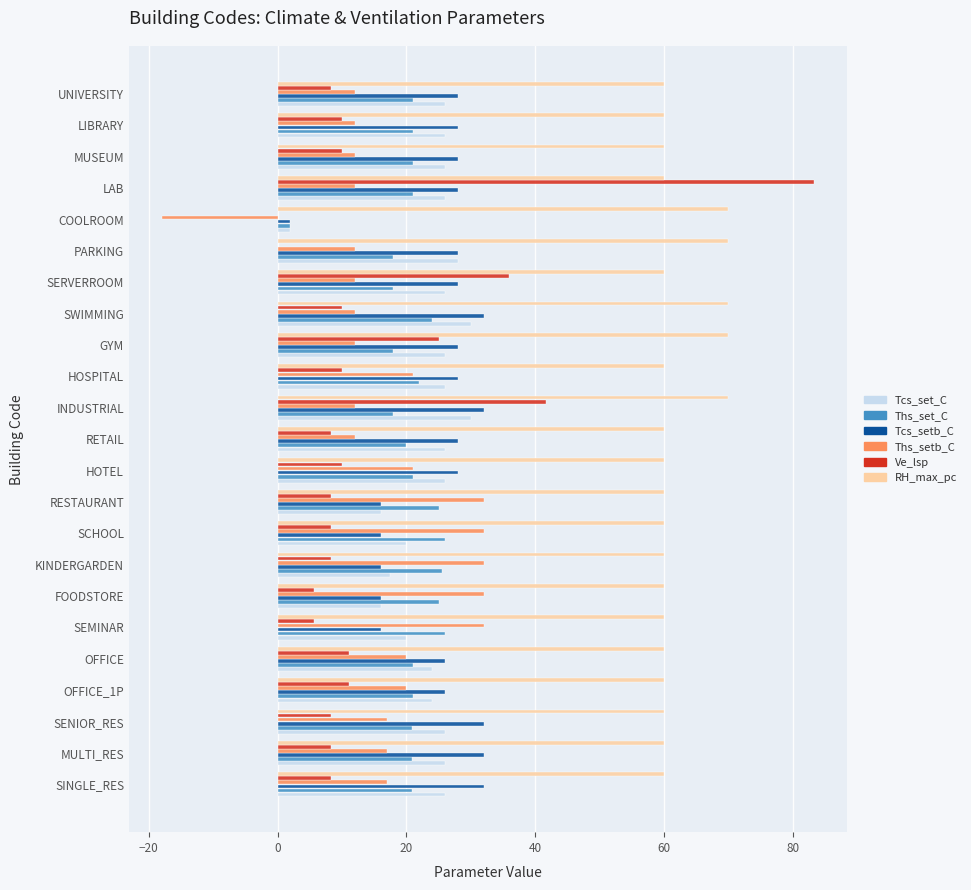

True or false: RH_max_pc has a value of 60.0 at HOTEL.

True